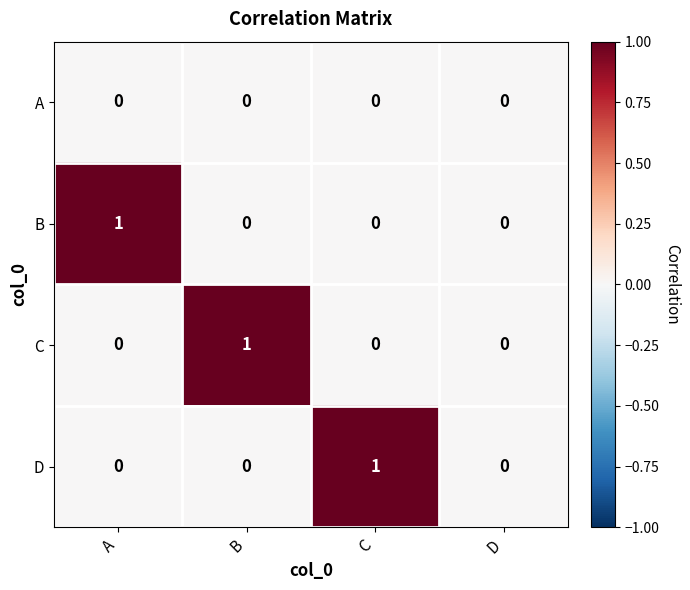

Reading left to right, list all the values displayed in this chart.

A: 0	0	0	0
B: 1	0	0	0
C: 0	1	0	0
D: 0	0	1	0